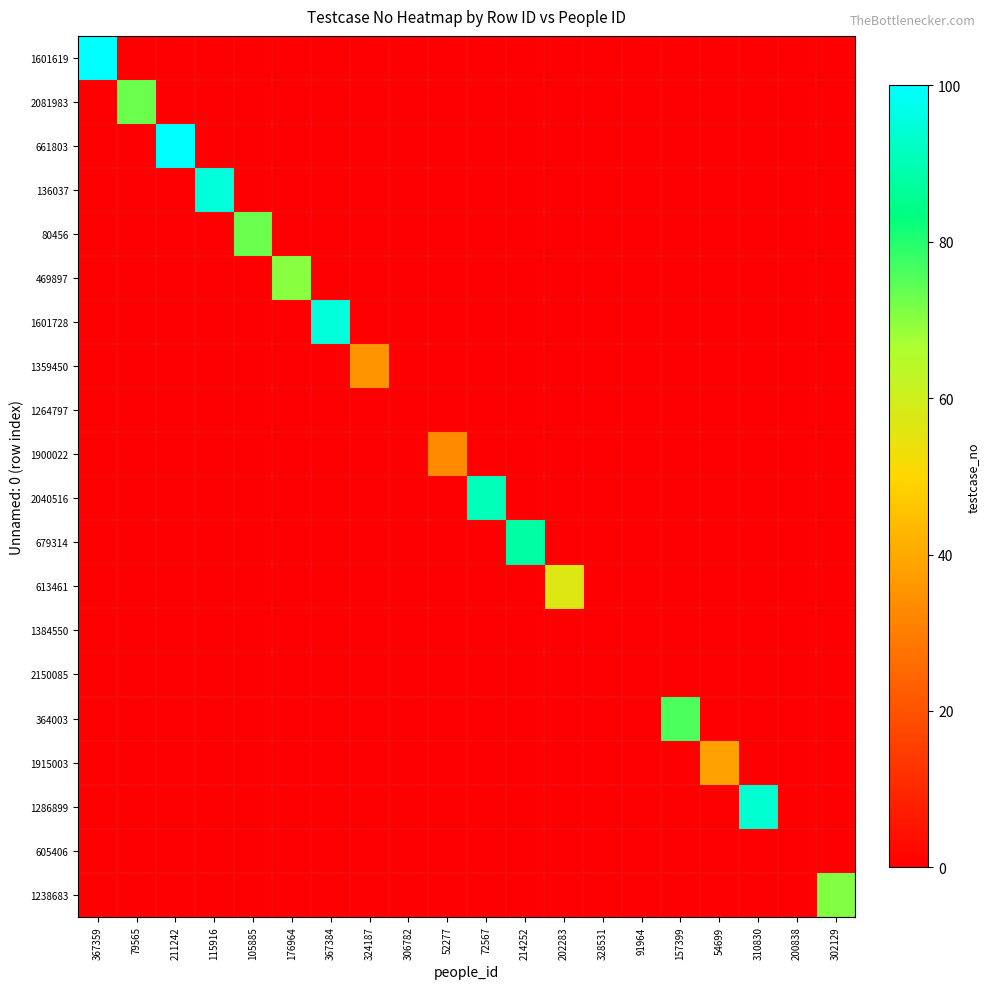

Reading left to right, transcribe all the data shown in this chart.

1601619: 367359=100	79565=0	211242=0	115916=0	105885=0	176964=0	367384=0	324187=0	306782=0	52277=0	72567=0	214252=0	202283=0	328531=0	91964=0	157399=0	54699=0	310830=0	200838=0	302129=0
2081983: 367359=0	79565=73	211242=0	115916=0	105885=0	176964=0	367384=0	324187=0	306782=0	52277=0	72567=0	214252=0	202283=0	328531=0	91964=0	157399=0	54699=0	310830=0	200838=0	302129=0
661803: 367359=0	79565=0	211242=100	115916=0	105885=0	176964=0	367384=0	324187=0	306782=0	52277=0	72567=0	214252=0	202283=0	328531=0	91964=0	157399=0	54699=0	310830=0	200838=0	302129=0
136037: 367359=0	79565=0	211242=0	115916=95	105885=0	176964=0	367384=0	324187=0	306782=0	52277=0	72567=0	214252=0	202283=0	328531=0	91964=0	157399=0	54699=0	310830=0	200838=0	302129=0
80456: 367359=0	79565=0	211242=0	115916=0	105885=73	176964=0	367384=0	324187=0	306782=0	52277=0	72567=0	214252=0	202283=0	328531=0	91964=0	157399=0	54699=0	310830=0	200838=0	302129=0
469897: 367359=0	79565=0	211242=0	115916=0	105885=0	176964=70	367384=0	324187=0	306782=0	52277=0	72567=0	214252=0	202283=0	328531=0	91964=0	157399=0	54699=0	310830=0	200838=0	302129=0
1601728: 367359=0	79565=0	211242=0	115916=0	105885=0	176964=0	367384=95	324187=0	306782=0	52277=0	72567=0	214252=0	202283=0	328531=0	91964=0	157399=0	54699=0	310830=0	200838=0	302129=0
1359450: 367359=0	79565=0	211242=0	115916=0	105885=0	176964=0	367384=0	324187=35	306782=0	52277=0	72567=0	214252=0	202283=0	328531=0	91964=0	157399=0	54699=0	310830=0	200838=0	302129=0
1264797: 367359=0	79565=0	211242=0	115916=0	105885=0	176964=0	367384=0	324187=0	306782=0	52277=0	72567=0	214252=0	202283=0	328531=0	91964=0	157399=0	54699=0	310830=0	200838=0	302129=0
1900022: 367359=0	79565=0	211242=0	115916=0	105885=0	176964=0	367384=0	324187=0	306782=0	52277=33	72567=0	214252=0	202283=0	328531=0	91964=0	157399=0	54699=0	310830=0	200838=0	302129=0
2040516: 367359=0	79565=0	211242=0	115916=0	105885=0	176964=0	367384=0	324187=0	306782=0	52277=0	72567=91	214252=0	202283=0	328531=0	91964=0	157399=0	54699=0	310830=0	200838=0	302129=0
679314: 367359=0	79565=0	211242=0	115916=0	105885=0	176964=0	367384=0	324187=0	306782=0	52277=0	72567=0	214252=88	202283=0	328531=0	91964=0	157399=0	54699=0	310830=0	200838=0	302129=0
613461: 367359=0	79565=0	211242=0	115916=0	105885=0	176964=0	367384=0	324187=0	306782=0	52277=0	72567=0	214252=0	202283=57	328531=0	91964=0	157399=0	54699=0	310830=0	200838=0	302129=0
1384550: 367359=0	79565=0	211242=0	115916=0	105885=0	176964=0	367384=0	324187=0	306782=0	52277=0	72567=0	214252=0	202283=0	328531=0	91964=0	157399=0	54699=0	310830=0	200838=0	302129=0
2150085: 367359=0	79565=0	211242=0	115916=0	105885=0	176964=0	367384=0	324187=0	306782=0	52277=0	72567=0	214252=0	202283=0	328531=0	91964=0	157399=0	54699=0	310830=0	200838=0	302129=0
364003: 367359=0	79565=0	211242=0	115916=0	105885=0	176964=0	367384=0	324187=0	306782=0	52277=0	72567=0	214252=0	202283=0	328531=0	91964=0	157399=76	54699=0	310830=0	200838=0	302129=0
1915003: 367359=0	79565=0	211242=0	115916=0	105885=0	176964=0	367384=0	324187=0	306782=0	52277=0	72567=0	214252=0	202283=0	328531=0	91964=0	157399=0	54699=38	310830=0	200838=0	302129=0
1286899: 367359=0	79565=0	211242=0	115916=0	105885=0	176964=0	367384=0	324187=0	306782=0	52277=0	72567=0	214252=0	202283=0	328531=0	91964=0	157399=0	54699=0	310830=94	200838=0	302129=0
605406: 367359=0	79565=0	211242=0	115916=0	105885=0	176964=0	367384=0	324187=0	306782=0	52277=0	72567=0	214252=0	202283=0	328531=0	91964=0	157399=0	54699=0	310830=0	200838=0	302129=0
1238683: 367359=0	79565=0	211242=0	115916=0	105885=0	176964=0	367384=0	324187=0	306782=0	52277=0	72567=0	214252=0	202283=0	328531=0	91964=0	157399=0	54699=0	310830=0	200838=0	302129=71